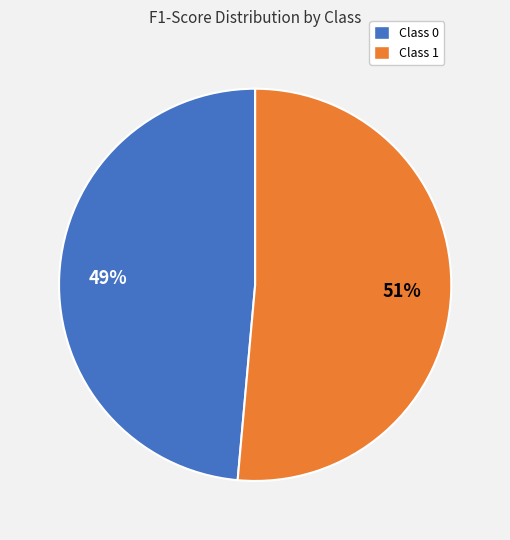

To the nearest percent, what is the average slice percentage?

50%